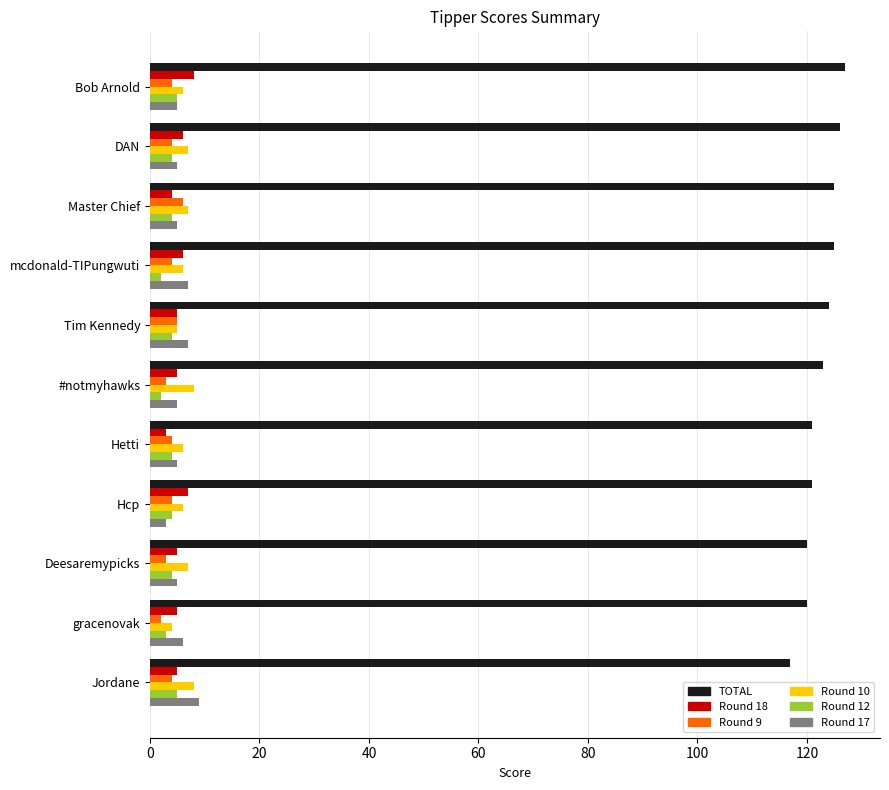

What is the spread (max minus min) of values at Hetti?

118